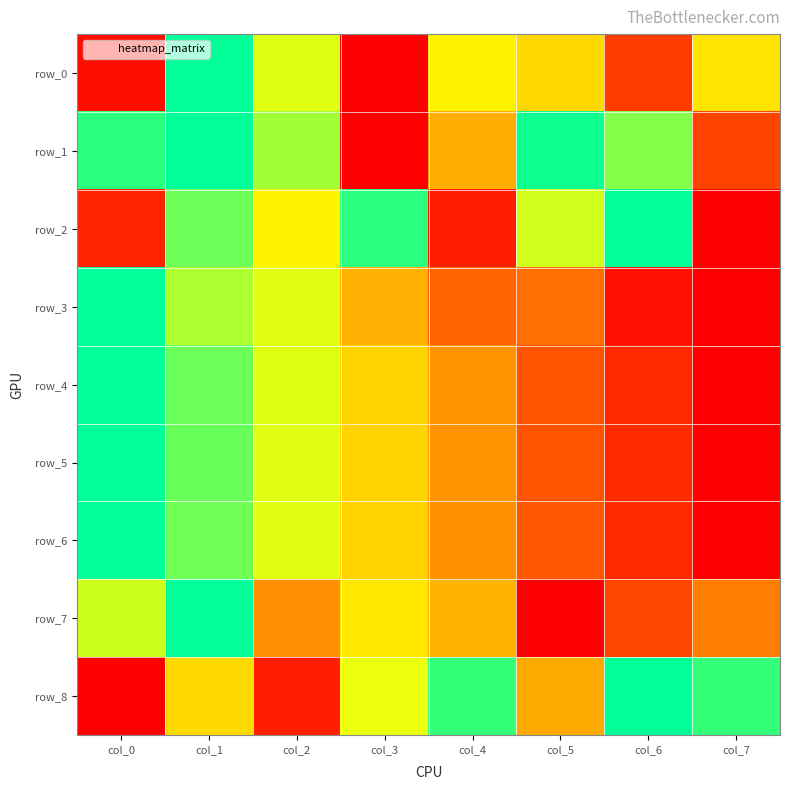

Which has a higher value, col_3 or col_0?

col_0